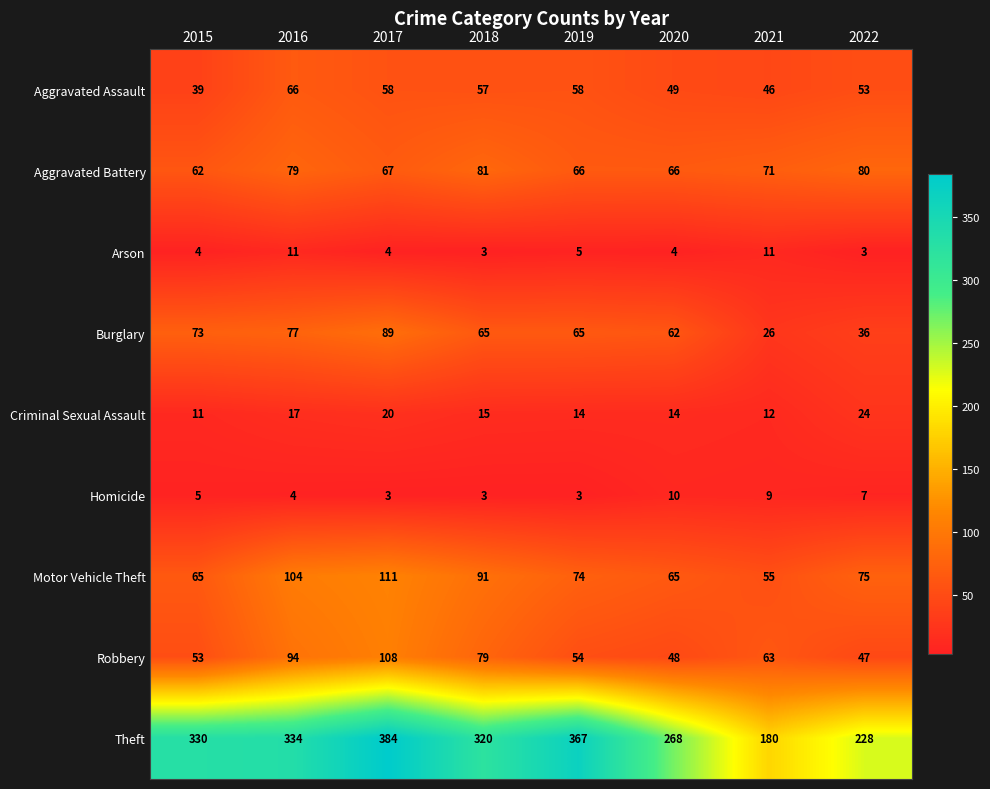

Is it true that Arson equals 16 at 2016?

False